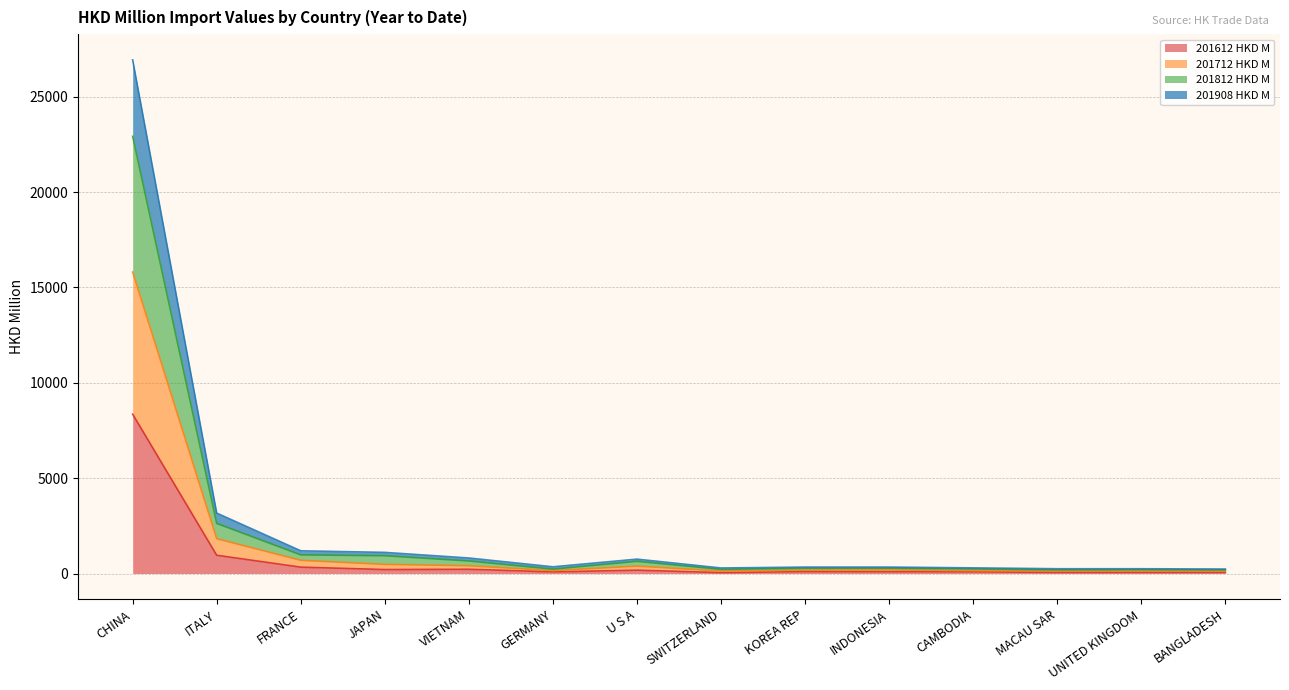

True or false: 201908 HKD M and 201612 HKD M cross at least once.

False